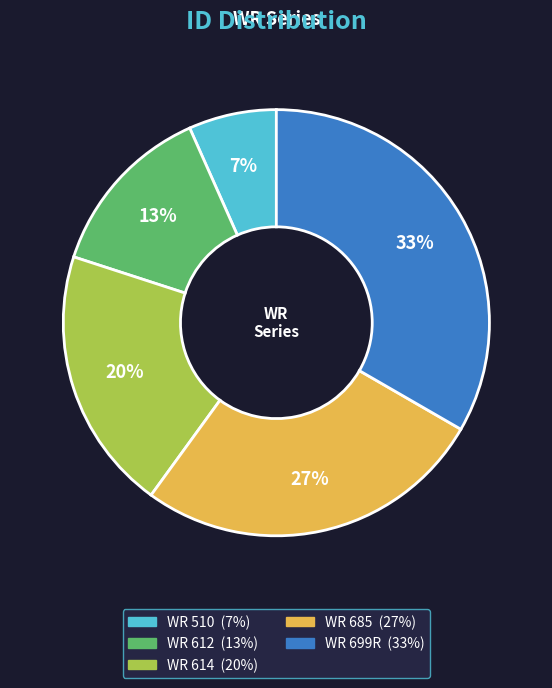

To the nearest percent, what is the difference between the WR 510 and WR 685 slice percentages?

20%